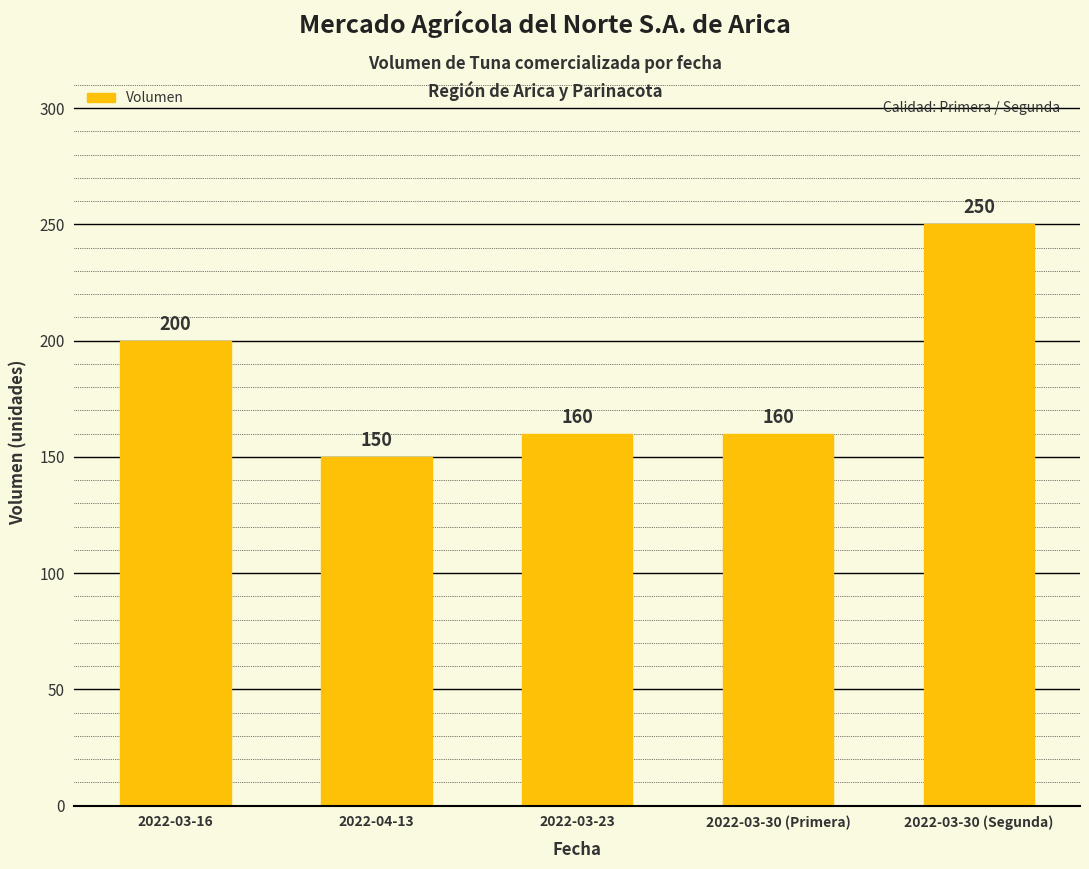

At which label does the data first exceed 160?

2022-03-16